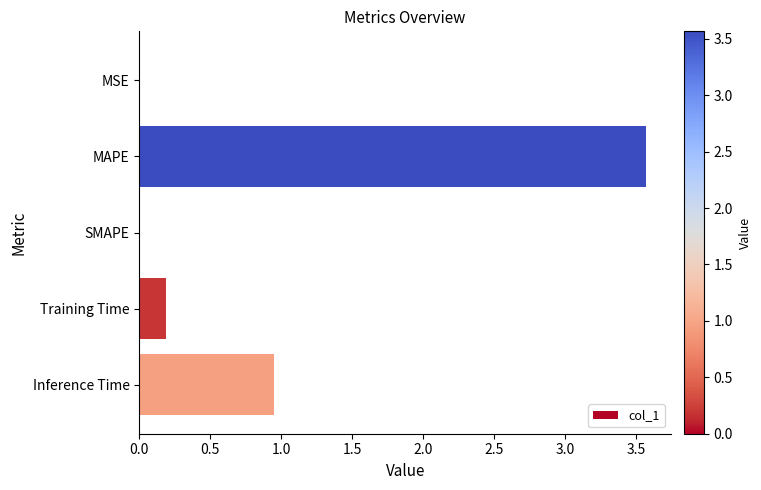

The value at Inference Time is 1.6. True or false?

False